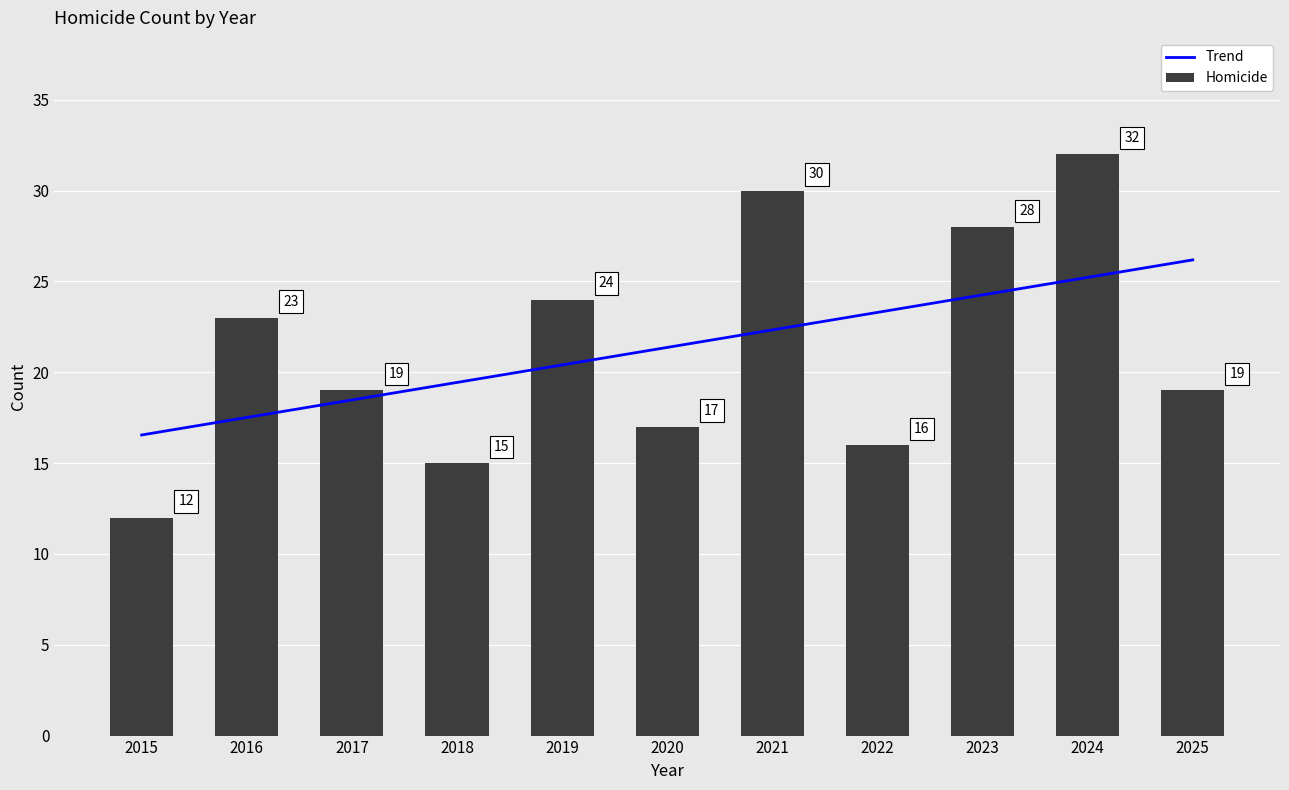

What are all the series names shown in the legend?

Trend, Homicide